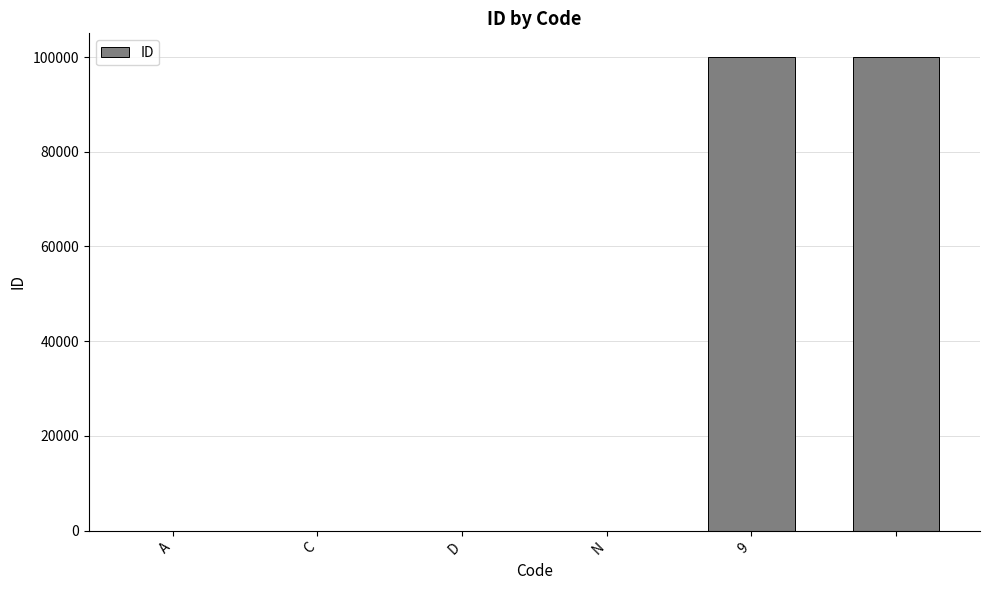

What is the greatest value displayed?

99999